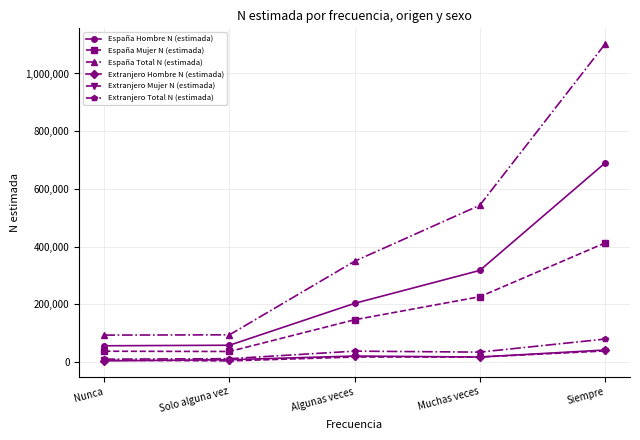

The Extranjero Mujer N (estimada) series shows 5886 at Nunca. True or false?

True